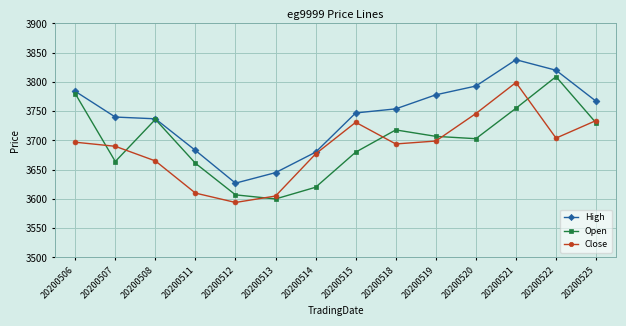

Where is the first local minimum for Open?

20200507